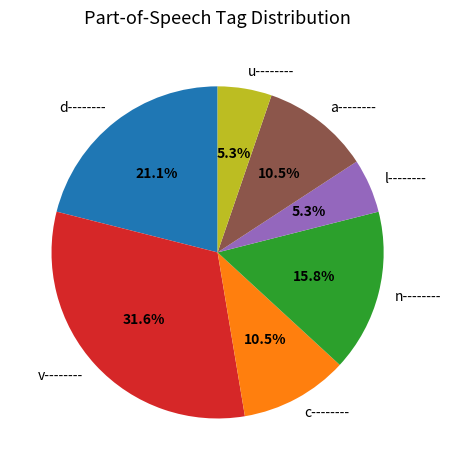

Does c-------- represent more than half of the total?

No